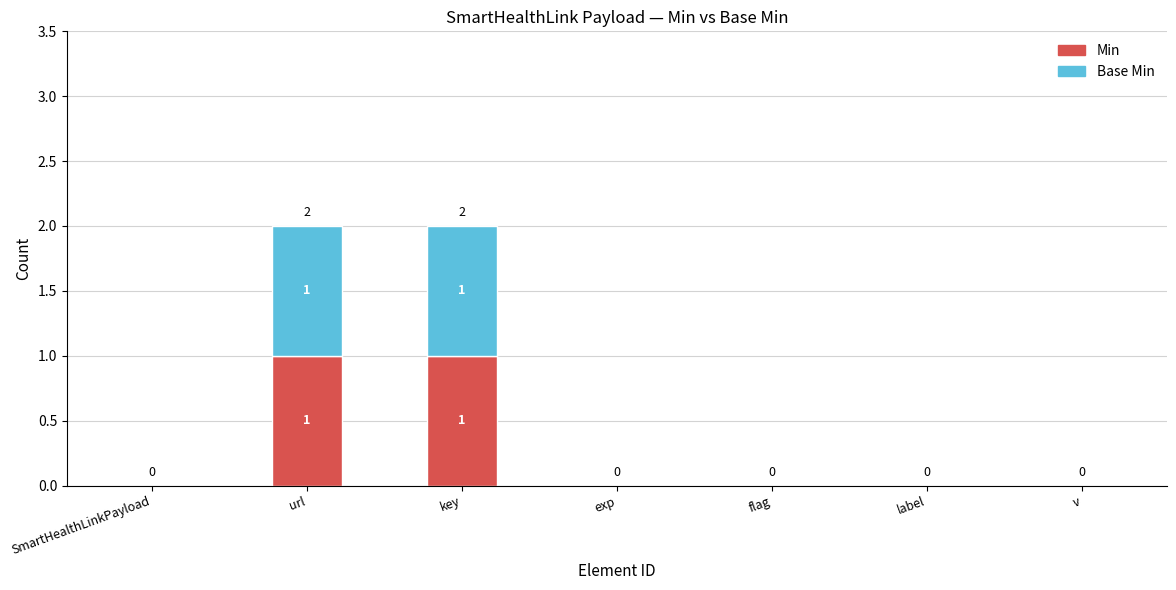

Reading left to right, what are the values for Min?

SmartHealthLinkPayload=0	url=1	key=1	exp=0	flag=0	label=0	v=0